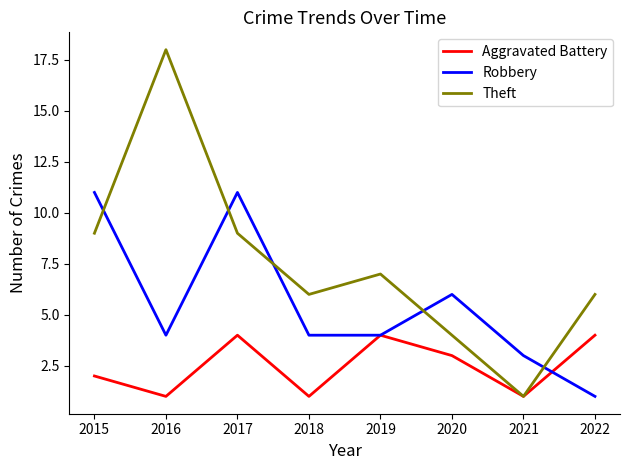

After their last crossing, which series has the higher values: Theft or Robbery?

Theft